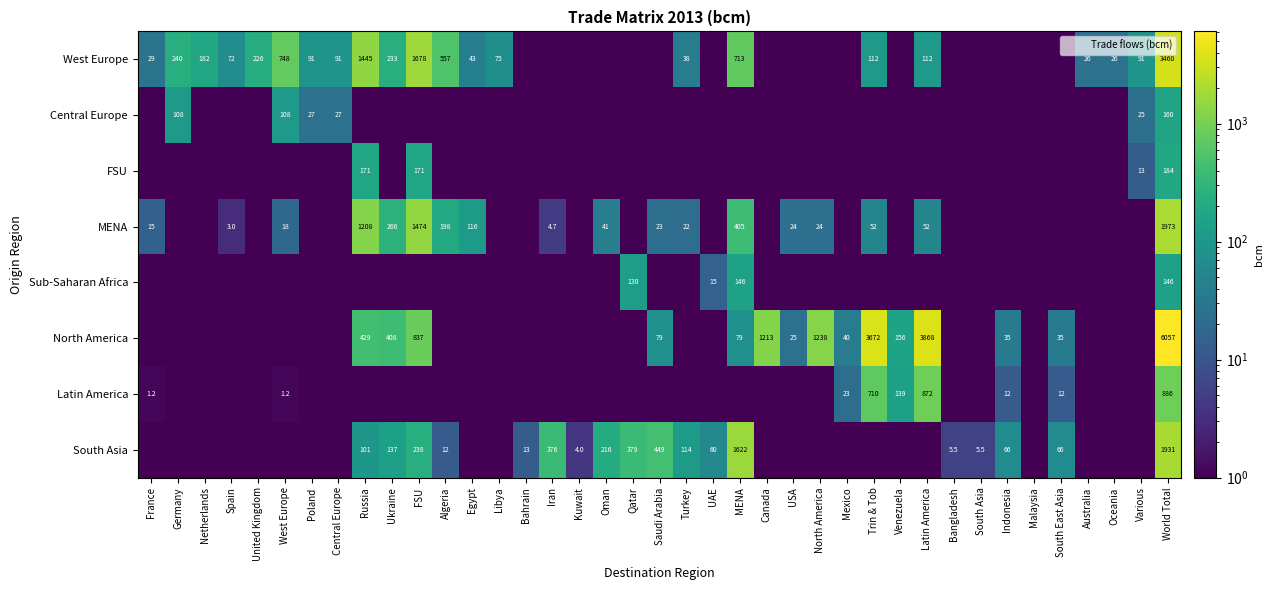

What is the greatest value displayed?

6057.1